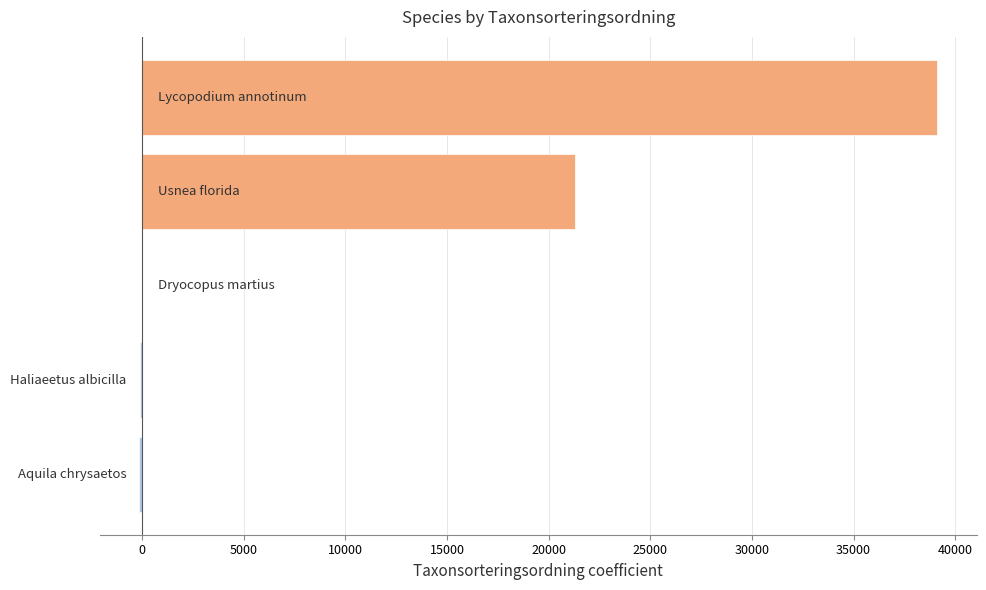

What is the greatest value displayed?

39108